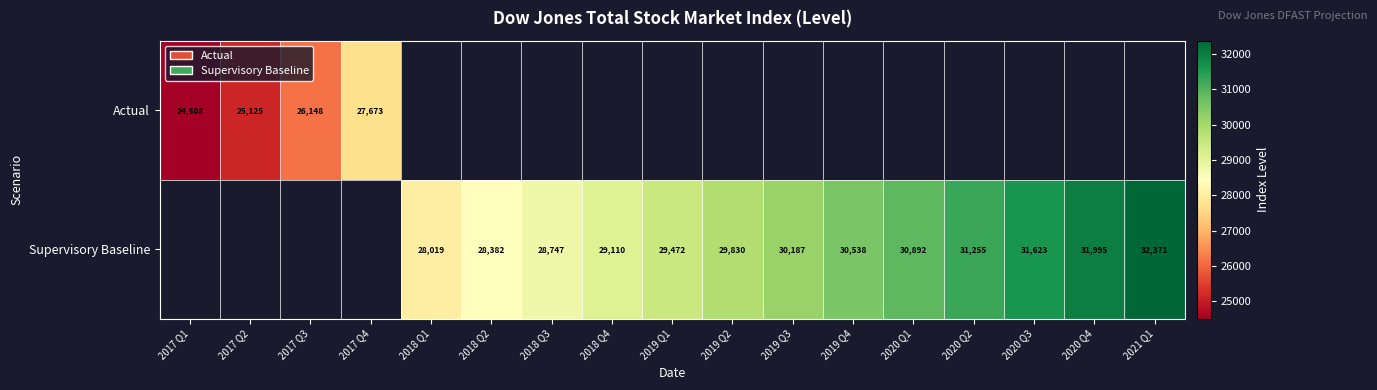

How many series are shown in this chart?

2